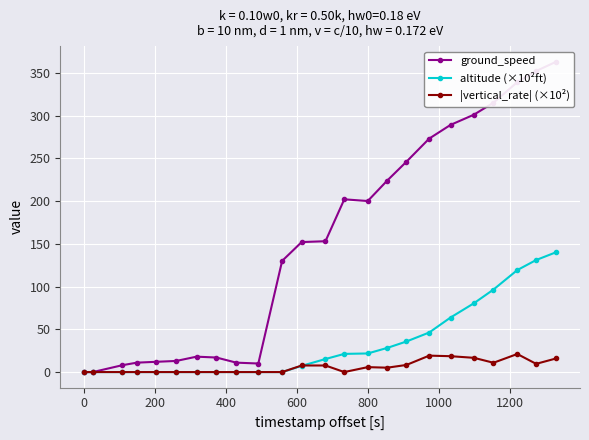

What is the highest value of the |vertical_rate| (×10²) series?

21.1